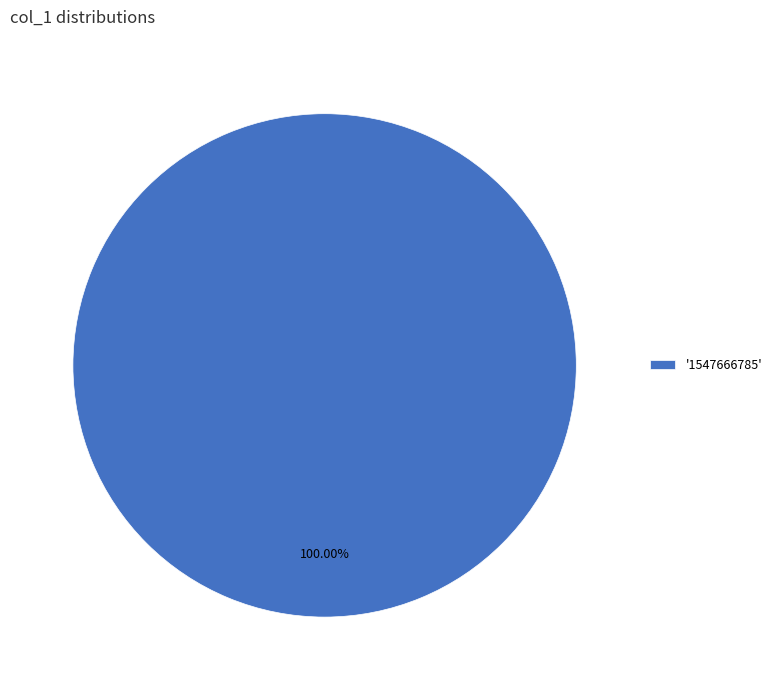

Is '1547666785' the majority of the pie?

Yes